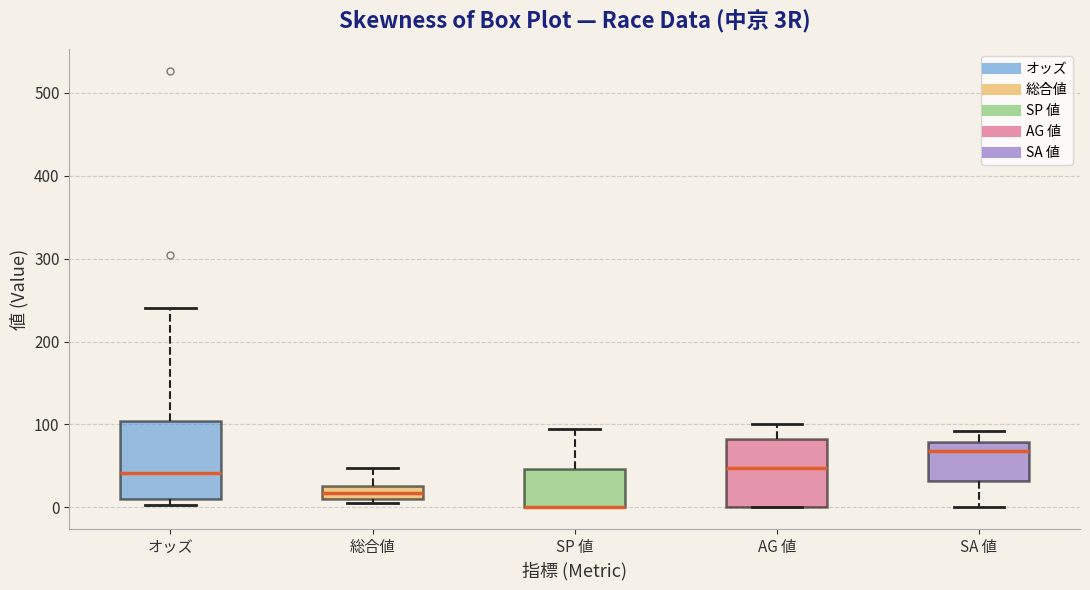

Where is the upper edge of the box for オッズ on the y-axis? The values are not printed on the chart, so give them approximately, as read against the axis.

100